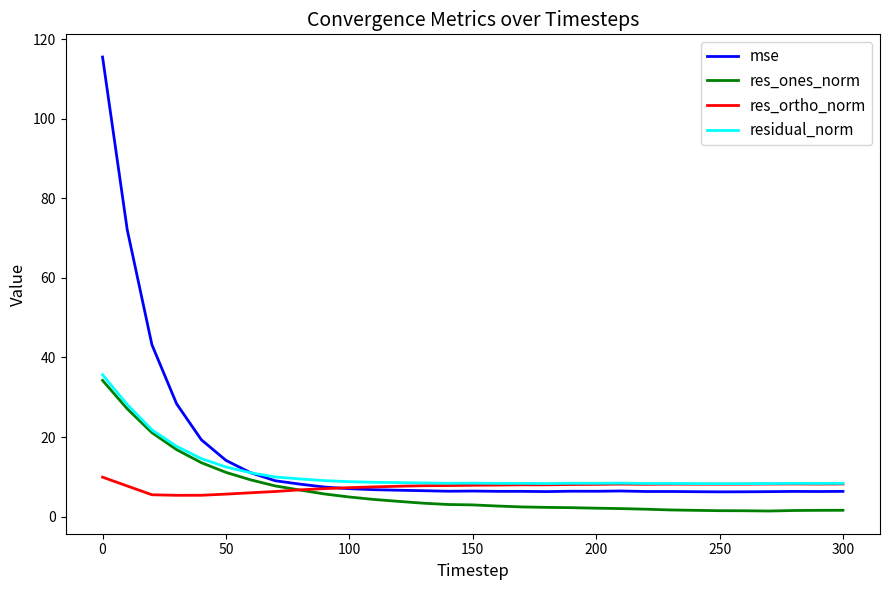

What is the maximum value for res_ortho_norm?

9.9